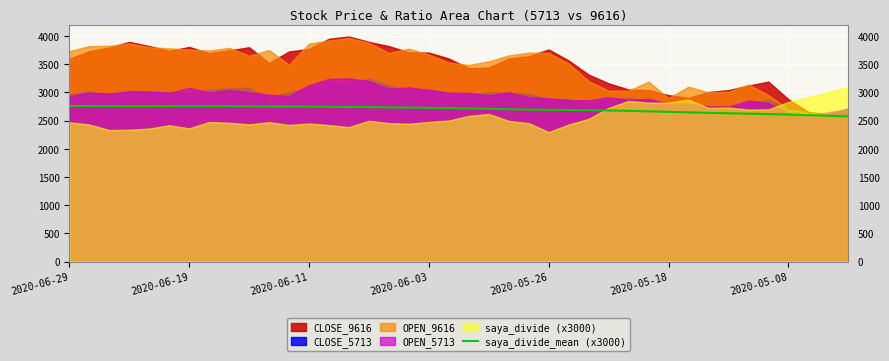

What is the minimum value for saya_divide_mean (x3000)?

2572.5